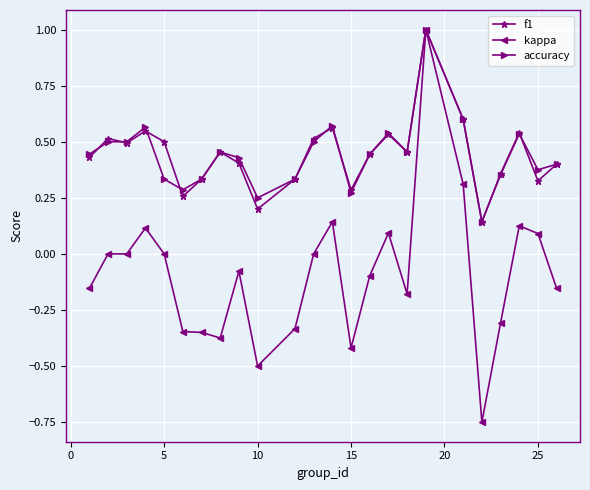

What is the sum of all accuracy values?

10.6